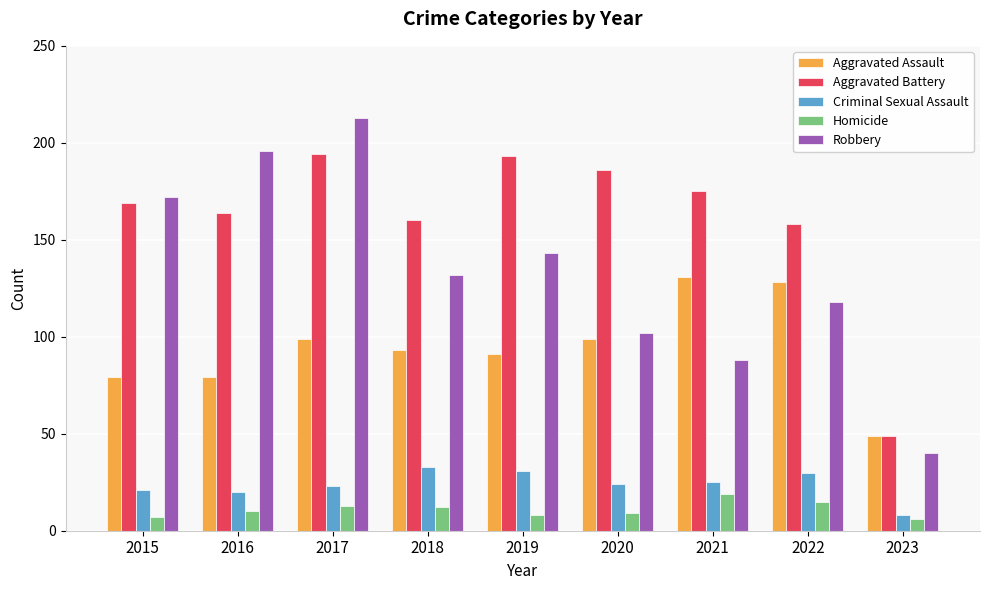

What is the difference between the Robbery values at 2020 and 2022?

16